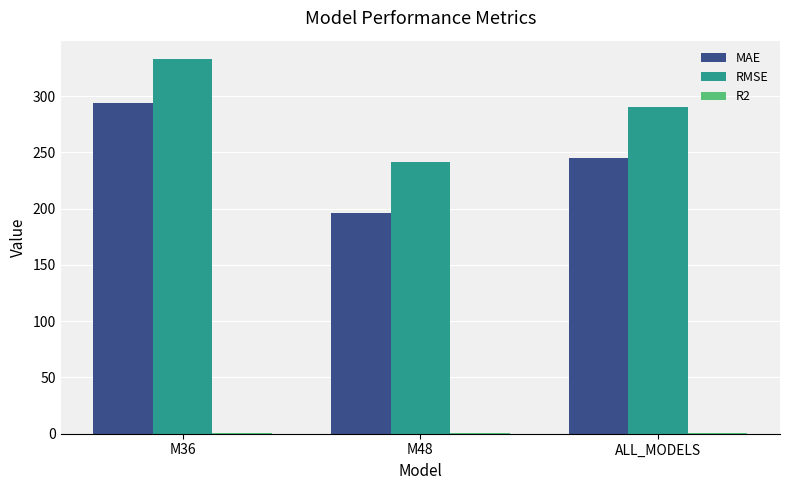

At which label does RMSE reach its peak?

M36